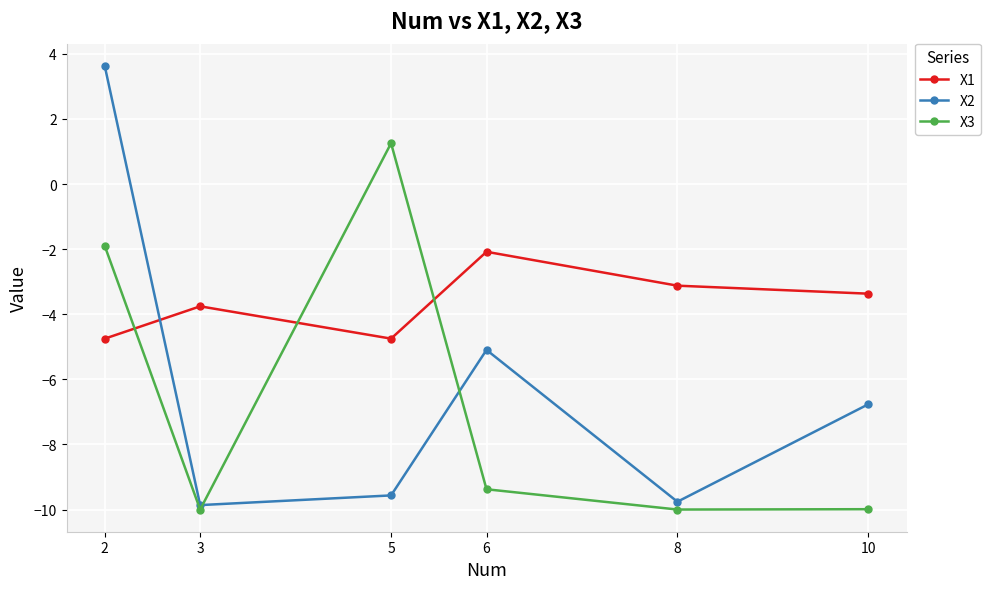

At which label is X2 closest to -3?

6